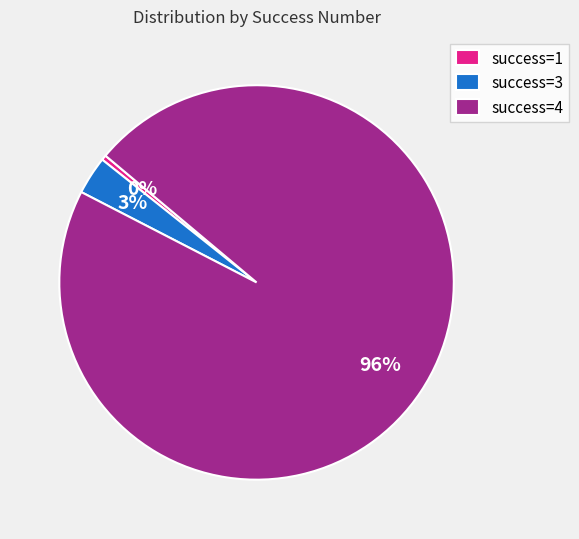

Rank the categories by value from lowest to highest.

success=1, success=3, success=4